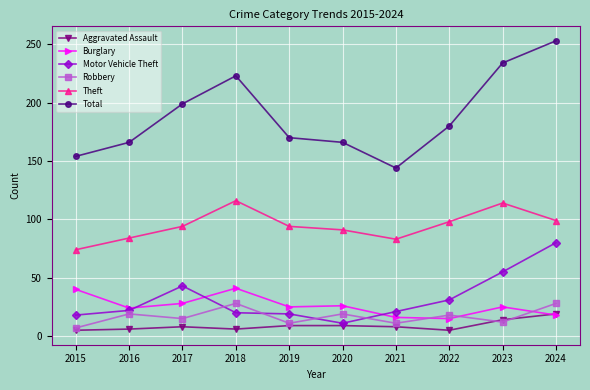

True or false: Robbery has a value of 44 at 2018.

False